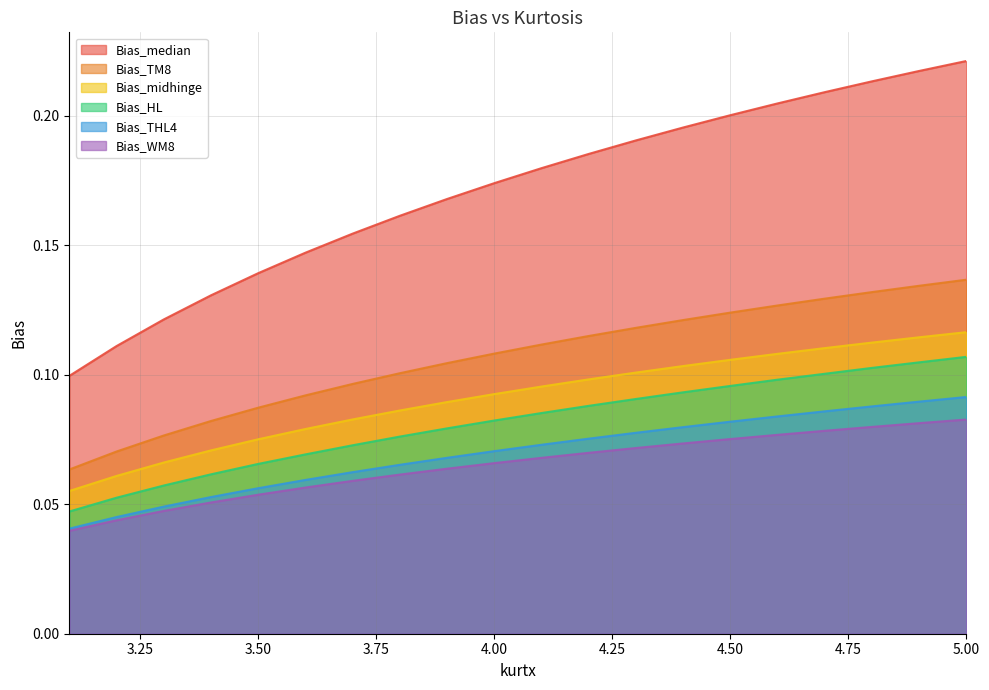

At which category is the sum across all series the highest?

5.00